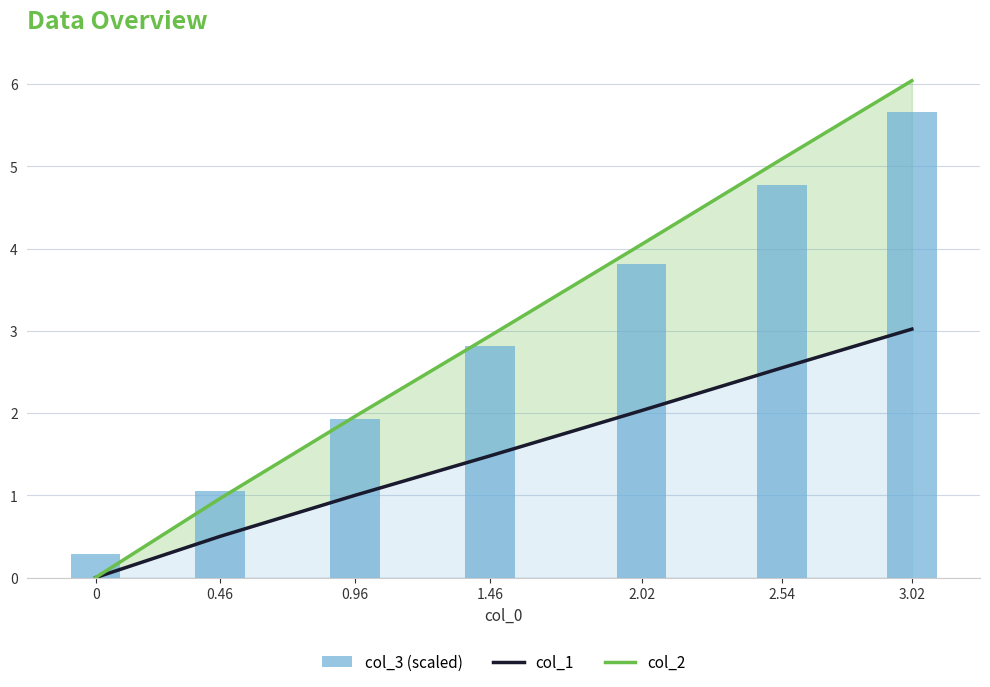

What is the value of the col_1 bar at the 5th from the left?

2.0